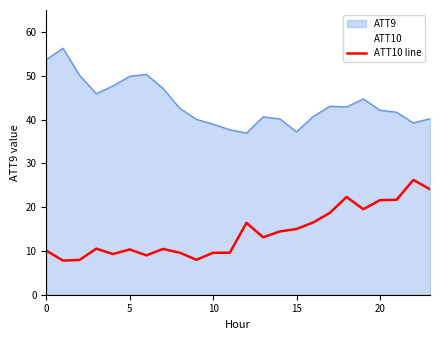

The value at 0 is 10.1. True or false?

True